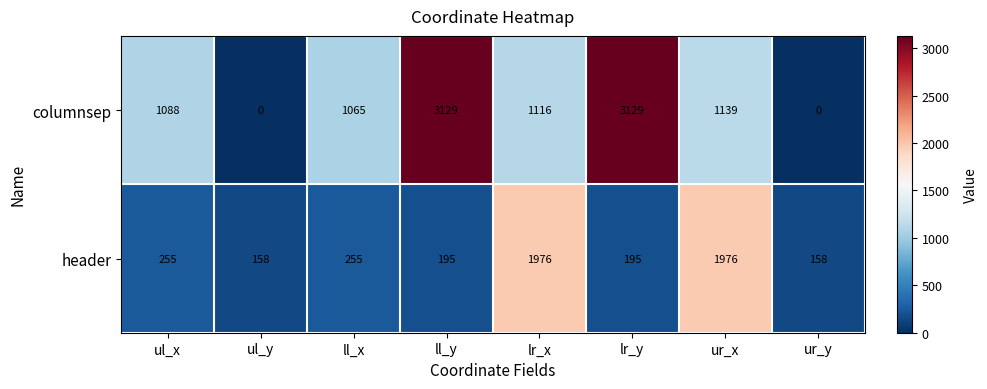

At how many categories does at least one series exceed 824?

6